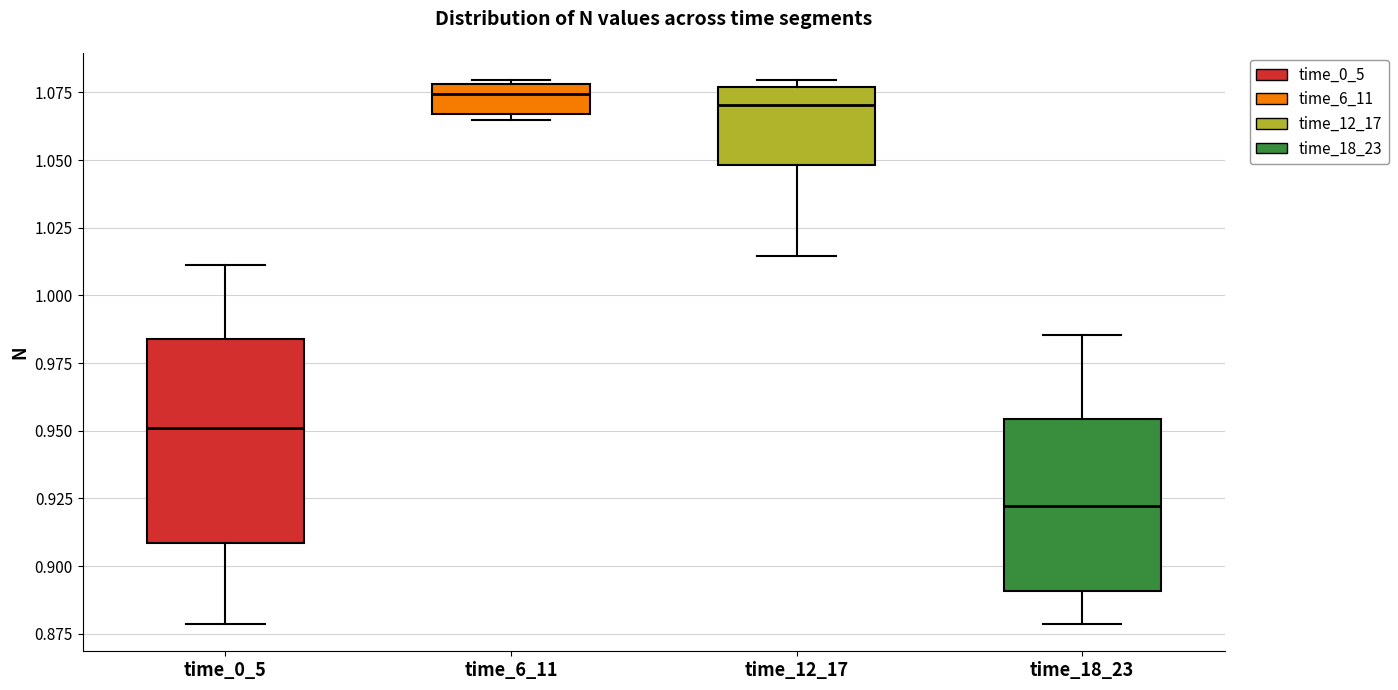

Which box has the lowest median line?

time_18_23